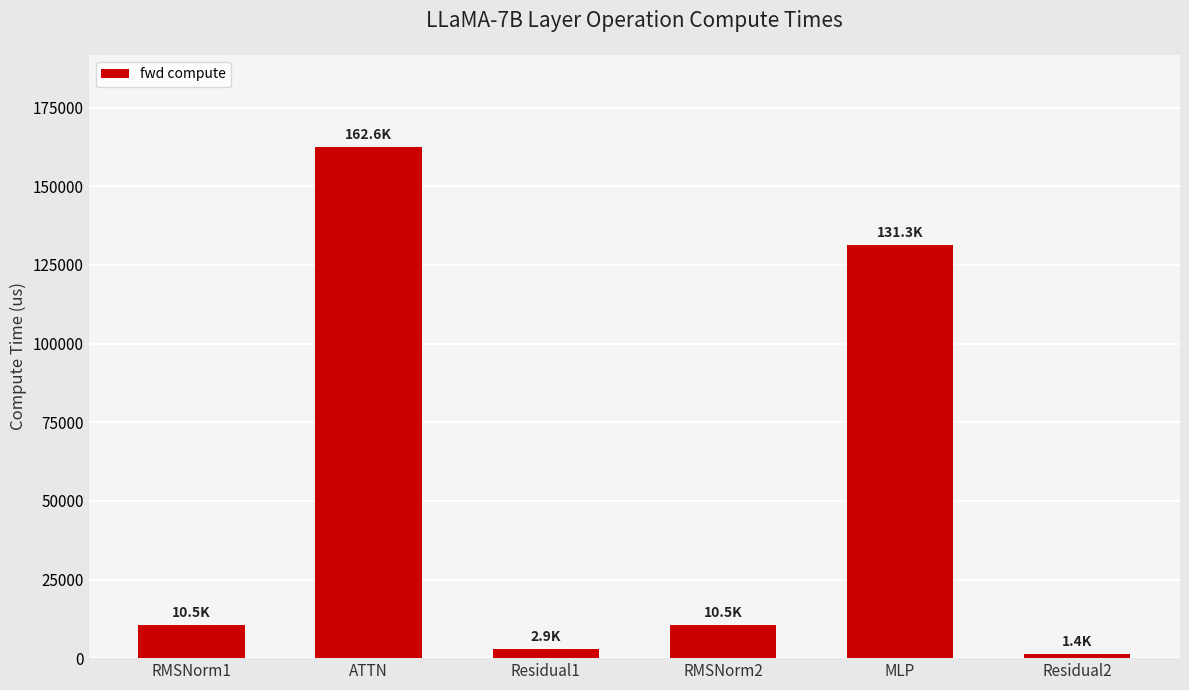

What is the minimum value shown in the chart?

1437.8